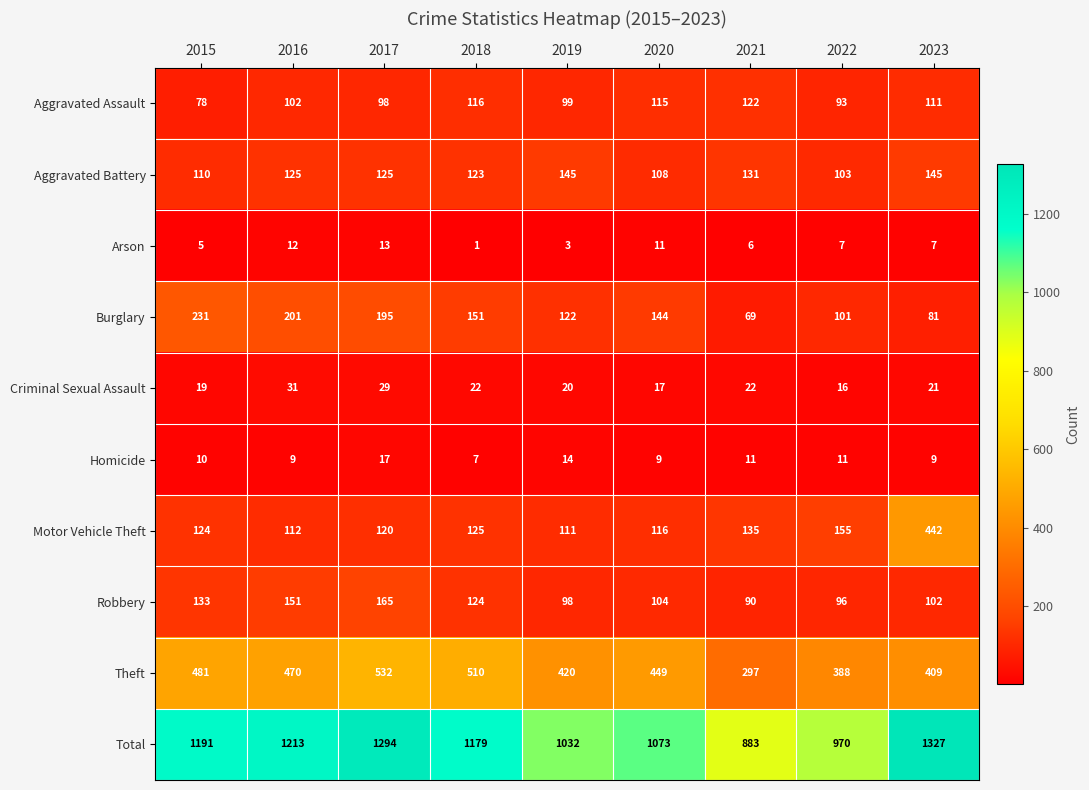

What is the sum of all Homicide values?

97